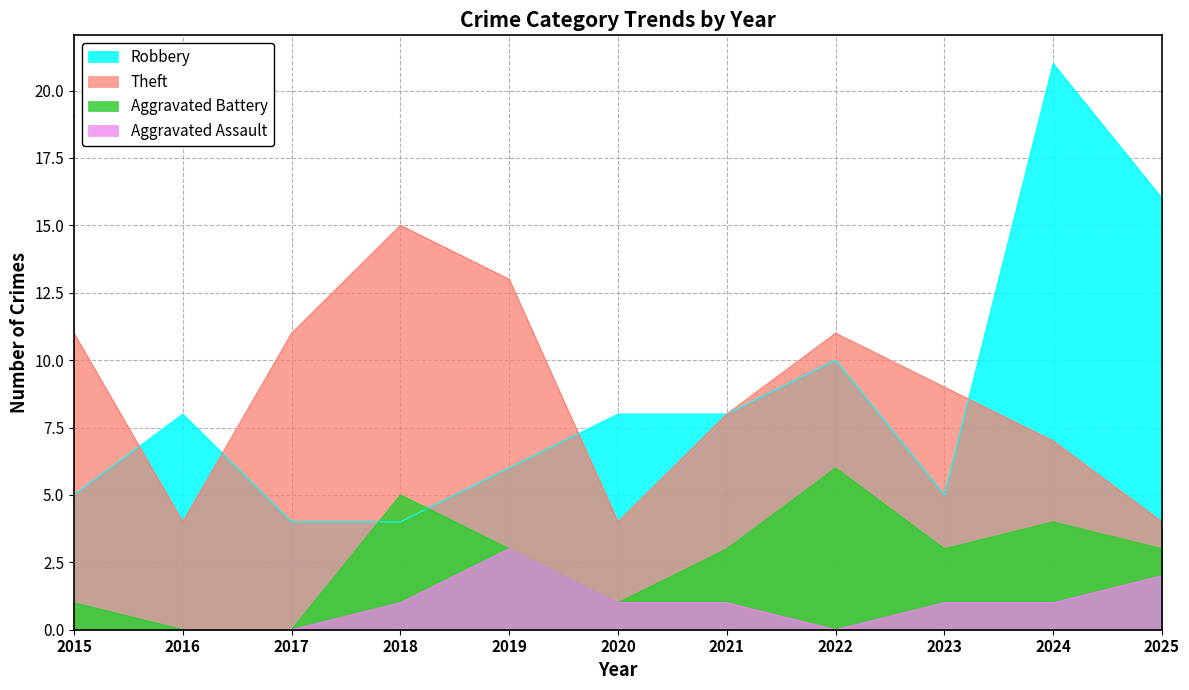

Reading left to right, transcribe all the data shown in this chart.

Robbery: 2015=5	2016=8	2017=4	2018=4	2019=6	2020=8	2021=8	2022=10	2023=5	2024=21	2025=16
Theft: 2015=11	2016=4	2017=11	2018=15	2019=13	2020=4	2021=8	2022=11	2023=9	2024=7	2025=4
Aggravated Battery: 2015=1	2016=0	2017=0	2018=5	2019=3	2020=1	2021=3	2022=6	2023=3	2024=4	2025=3
Aggravated Assault: 2015=0	2016=0	2017=0	2018=1	2019=3	2020=1	2021=1	2022=0	2023=1	2024=1	2025=2